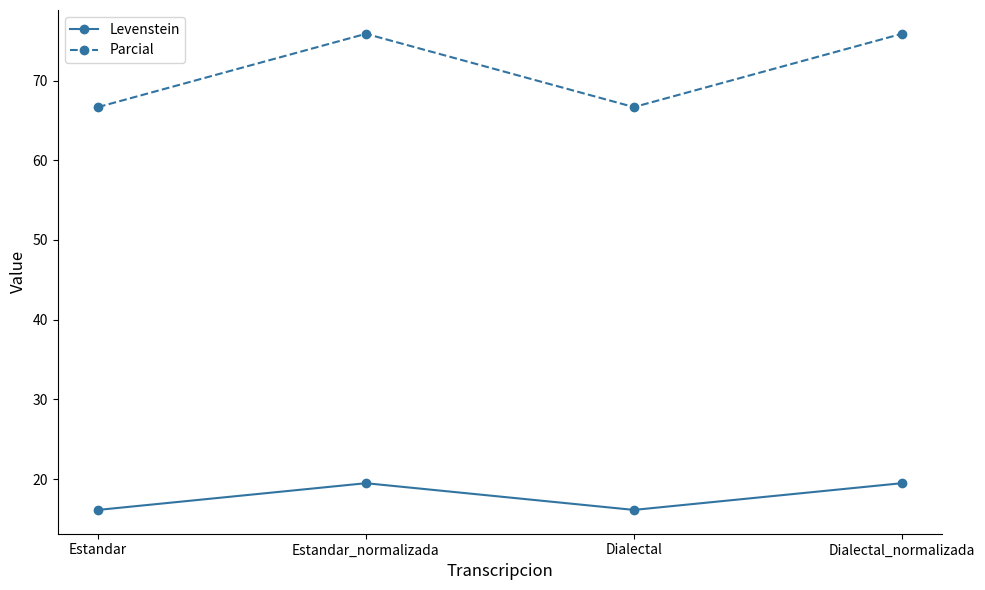

What is the smallest value displayed?

16.1